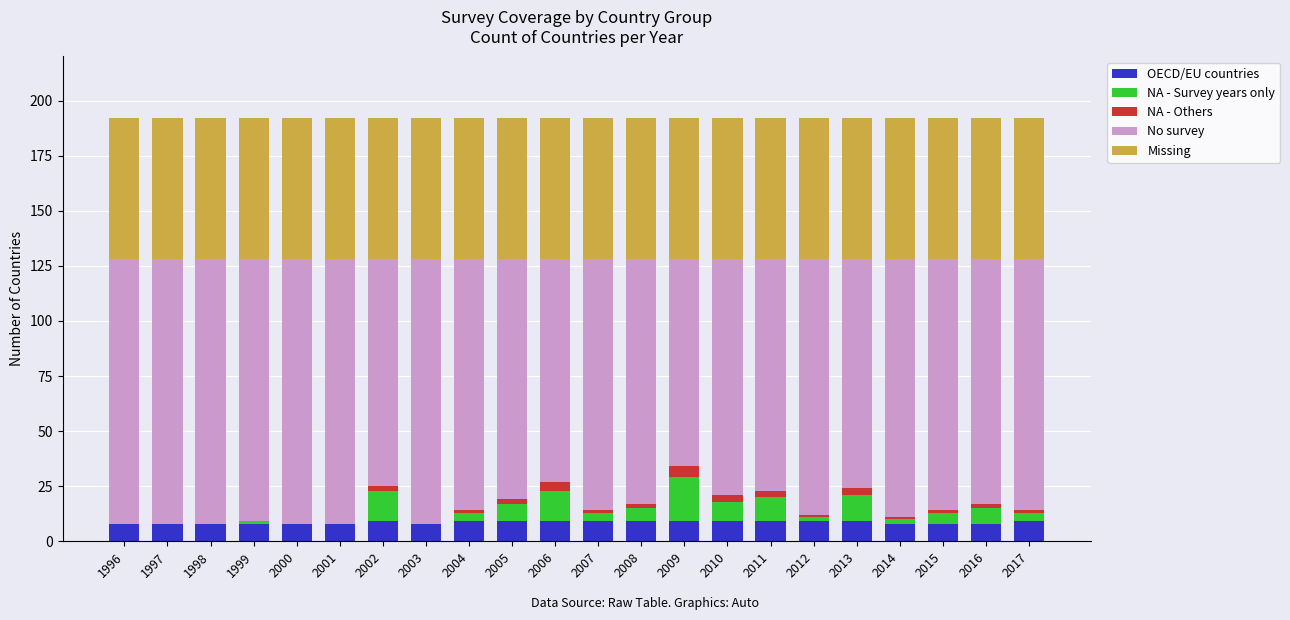

What is the highest value of the OECD/EU countries series?

9